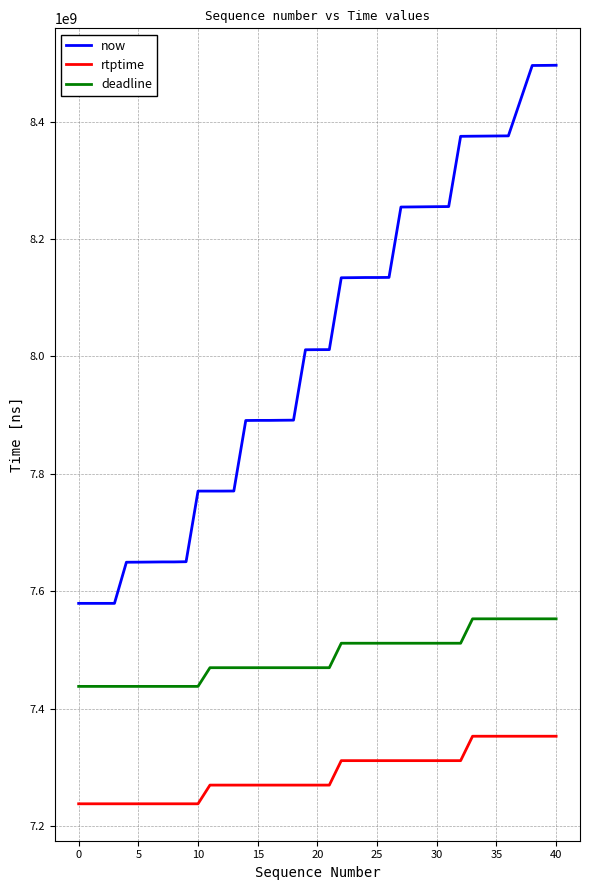

Rank the series by their maximum value, from highest to lowest.

now, deadline, rtptime